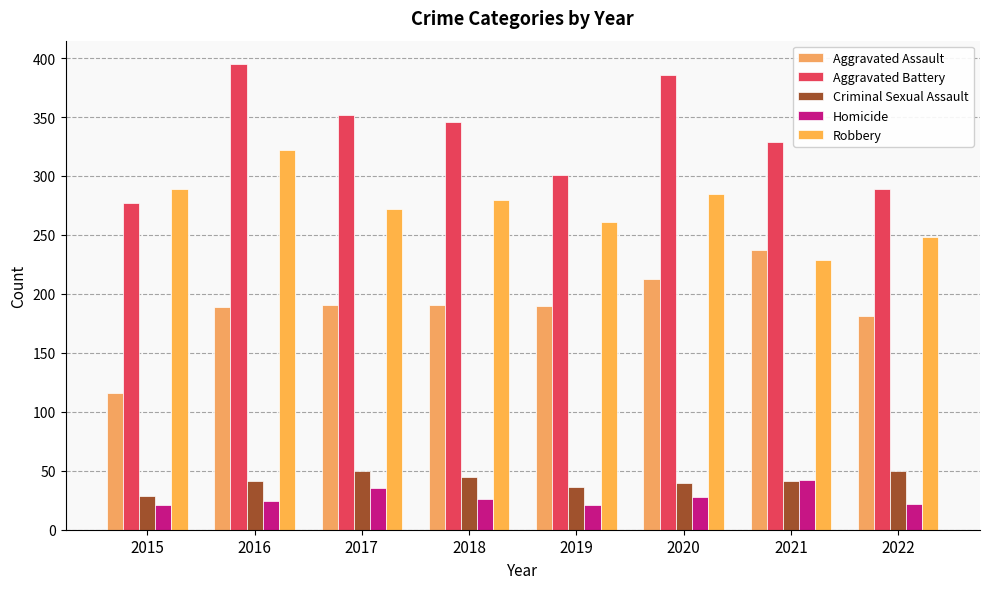

Are the bars grouped side by side (vs. stacked)?

Yes